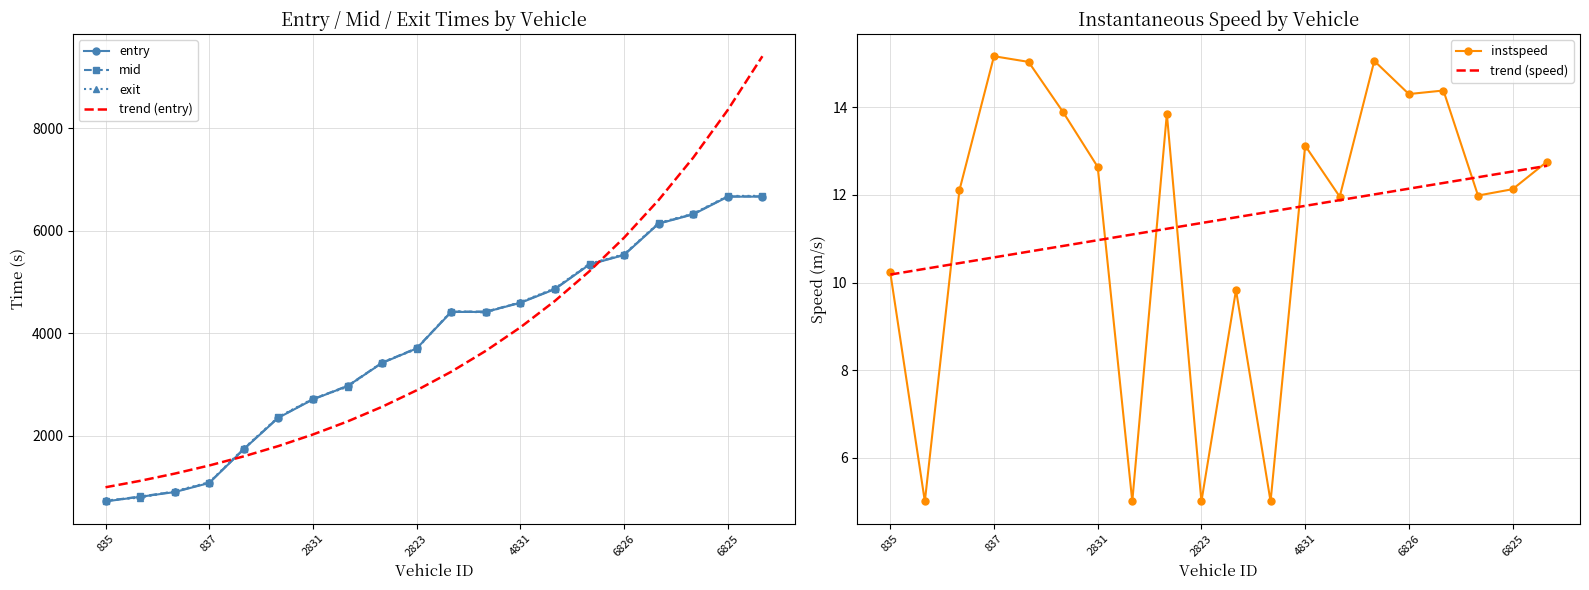

What is the minimum value for trend (entry)?

999.9